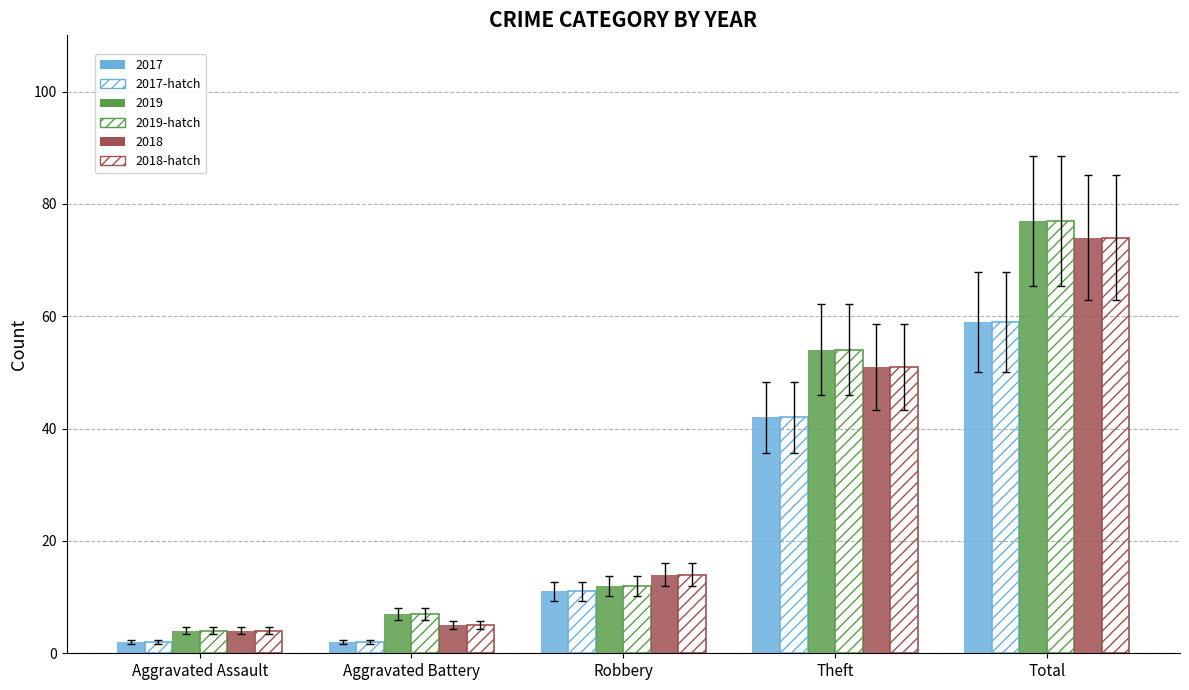

Rank the categories by 2019-hatch value from highest to lowest.

Total, Theft, Robbery, Aggravated Battery, Aggravated Assault